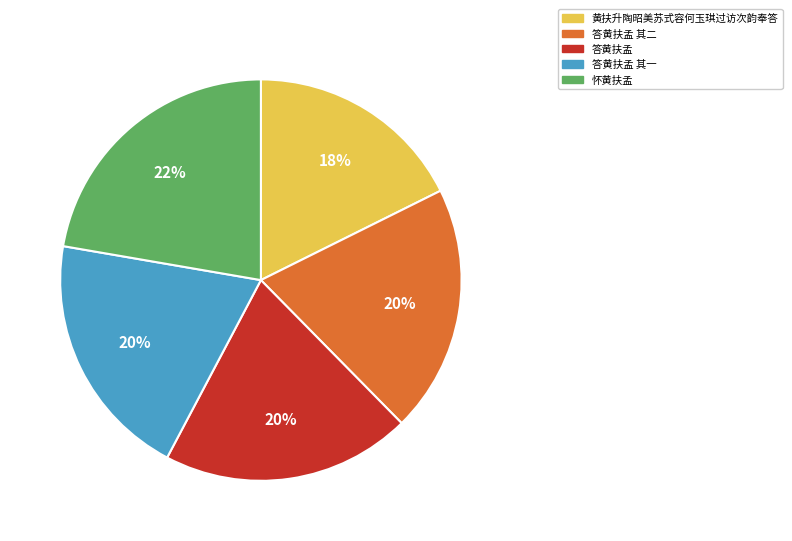

Is there a majority slice in this chart?

No